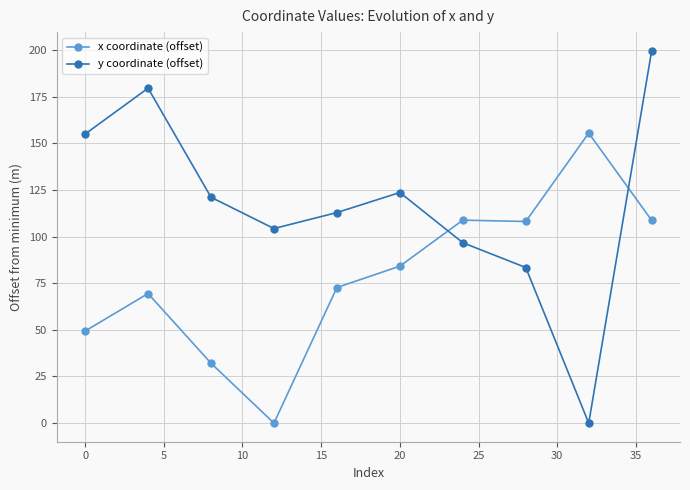

Which series has the largest range (max minus min)?

y coordinate (offset)